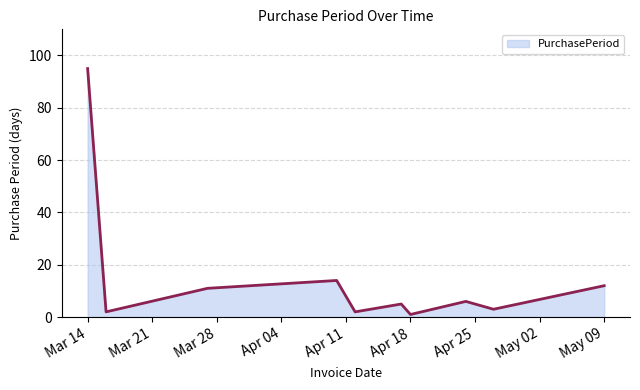

True or false: there are more than 1 points higher than both neighbors.

True